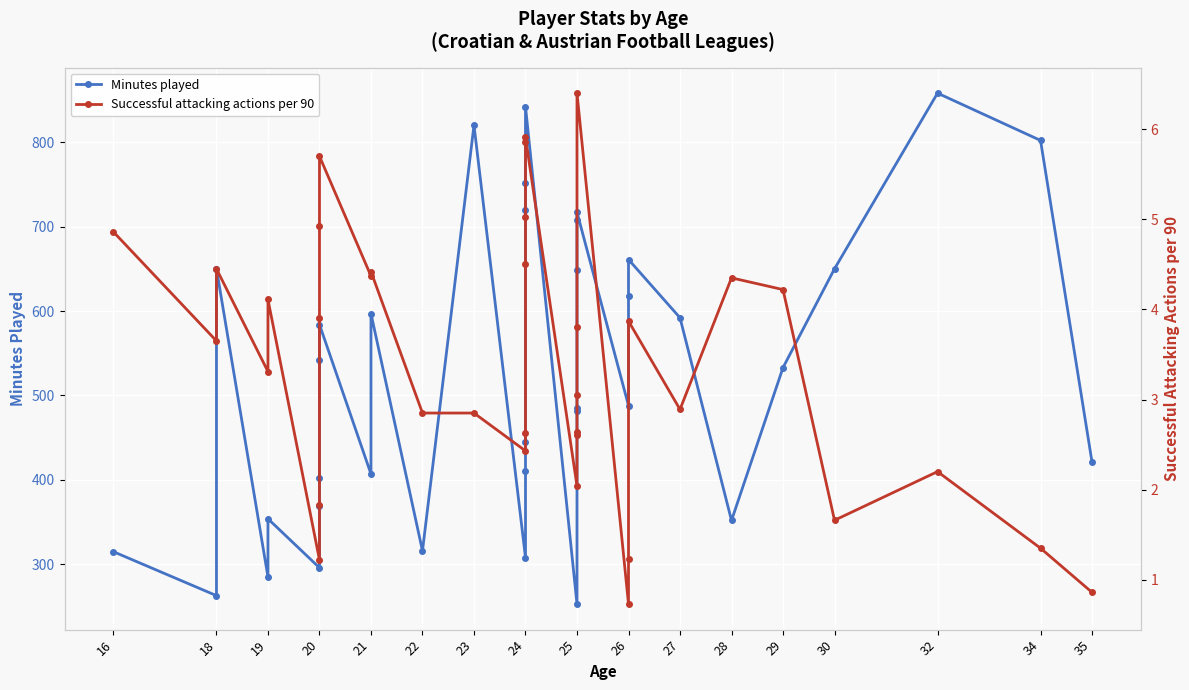

What is the smallest value displayed?

0.7